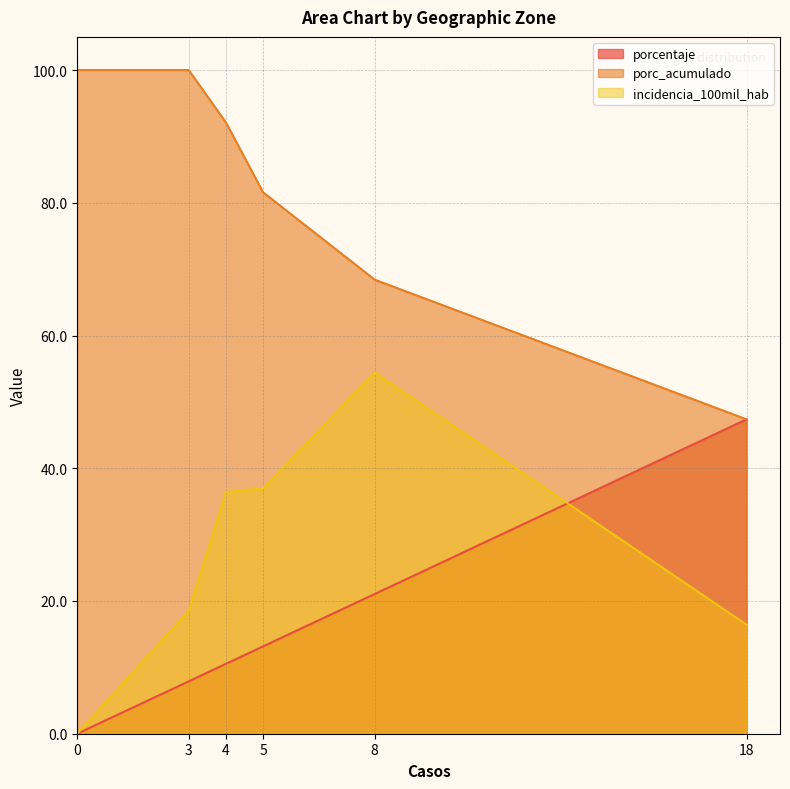

Which series changed the most between 3 and 4?

incidencia_100mil_hab